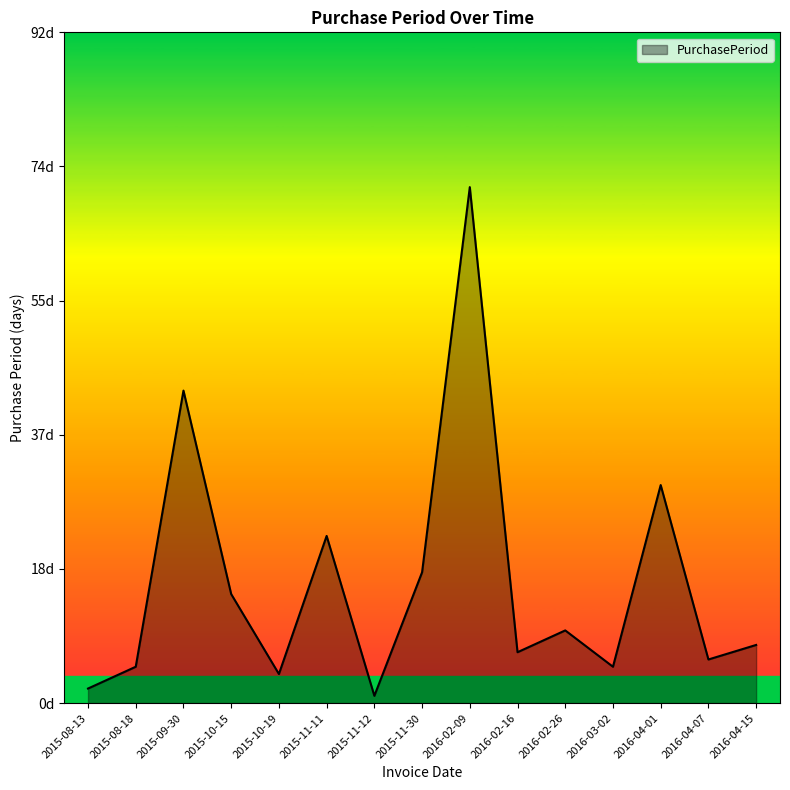

Is this an area chart (filled region under the line)?

Yes